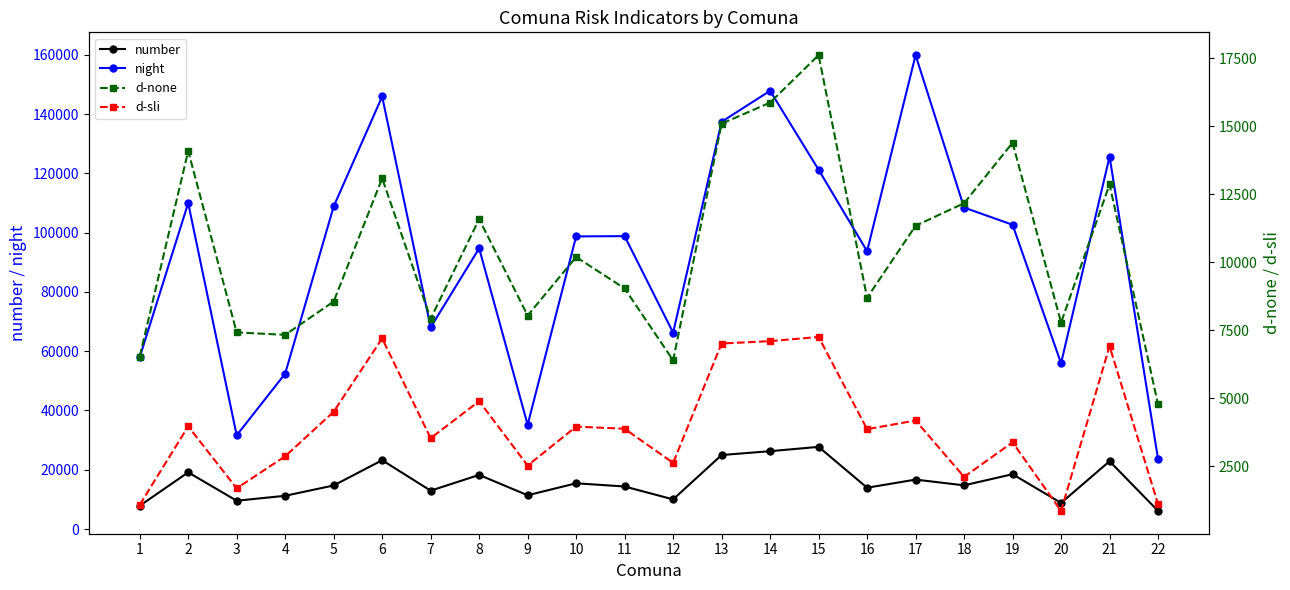

Does the chart display data point markers on the line(s)?

Yes